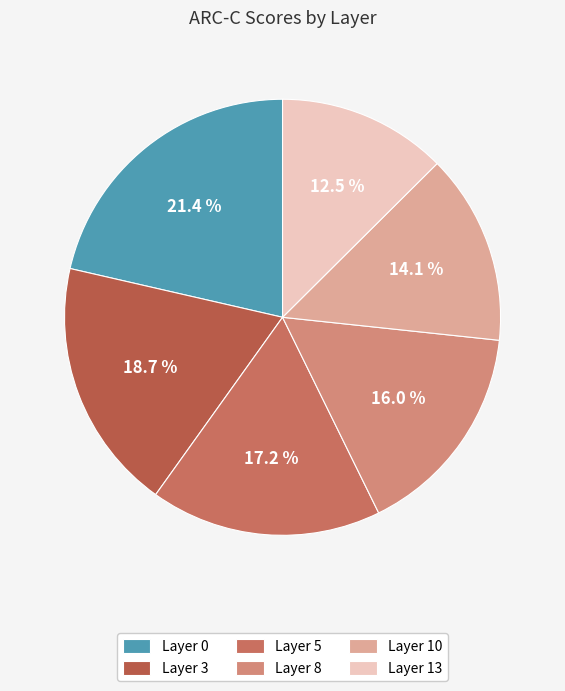

Is it true that Layer 8 is 16% of the pie?

True